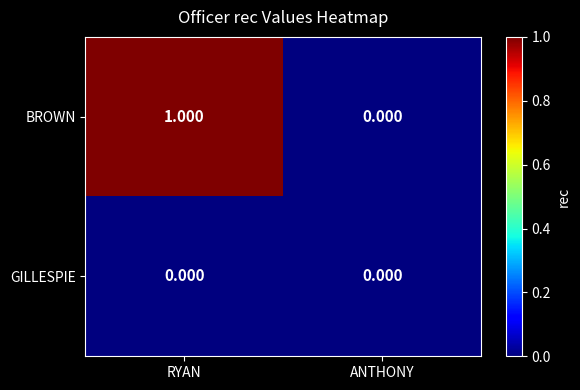

Rank the series by their maximum value, from lowest to highest.

GILLESPIE, BROWN